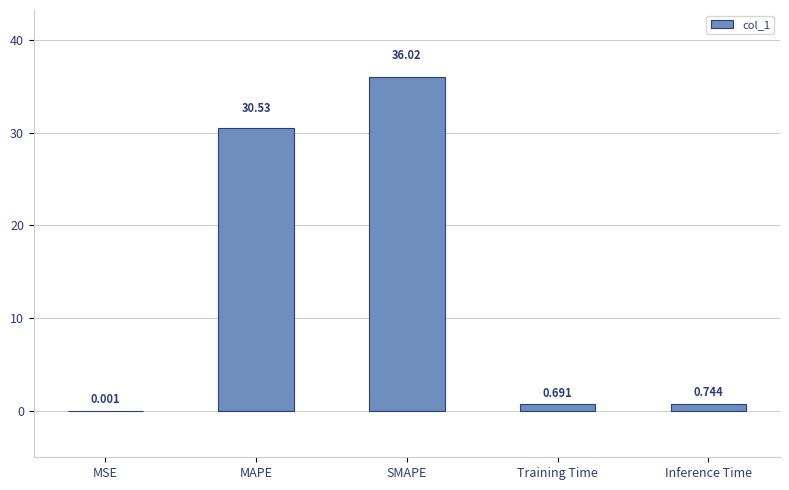

At which label is the value closest to 18?

MAPE